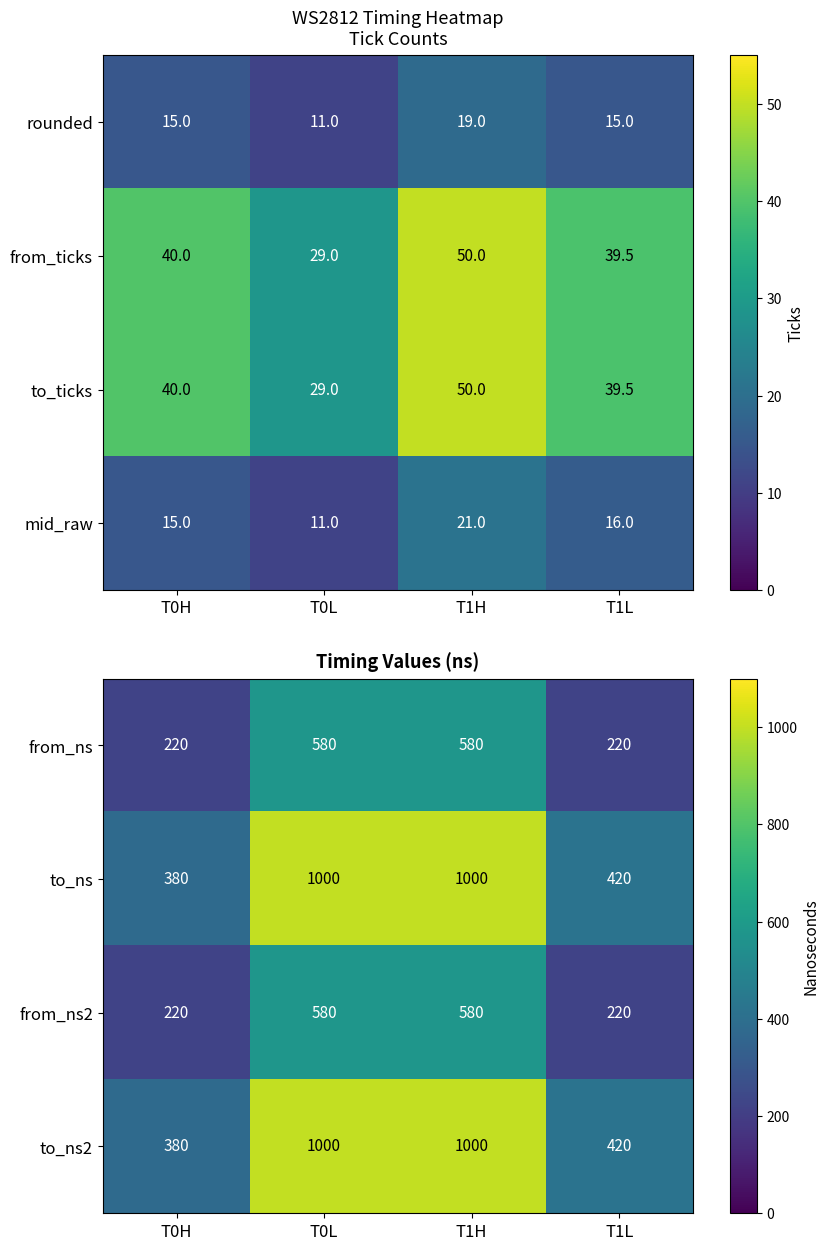

What is the maximum value shown in the chart?

1000